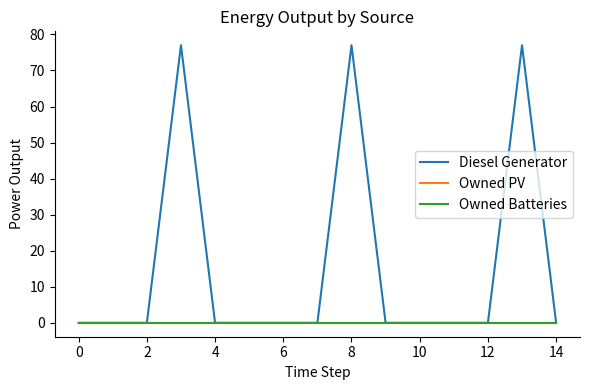

True or false: Owned Batteries and Owned PV cross at least once.

False